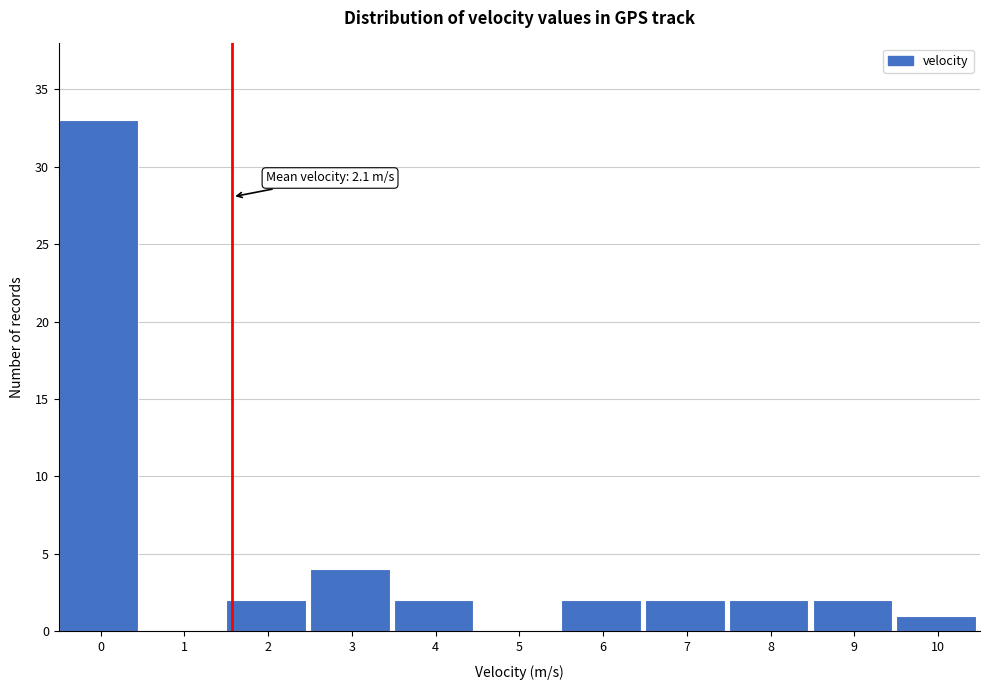

Reading left to right, what are all the values shown in this chart?

0=33	1=0	2=2	3=4	4=2	5=0	6=2	7=2	8=2	9=2	10=1